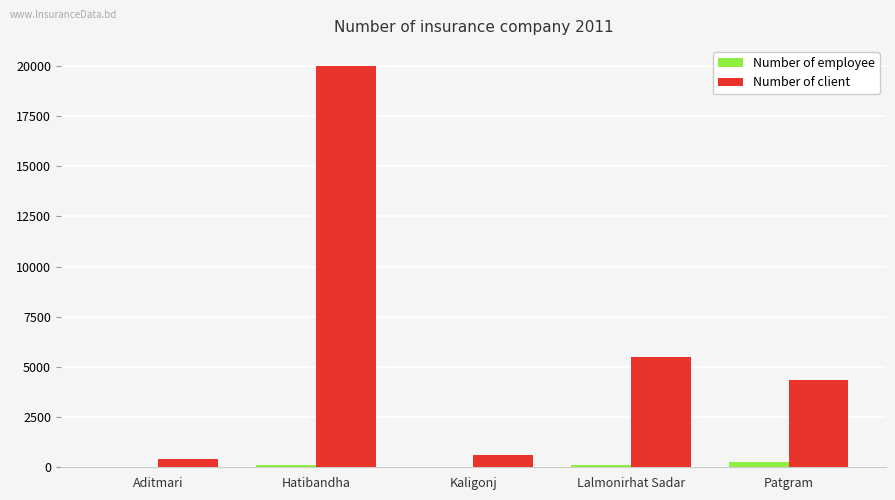

What is the difference between the Number of employee values at Patgram and Lalmonirhat Sadar?

161